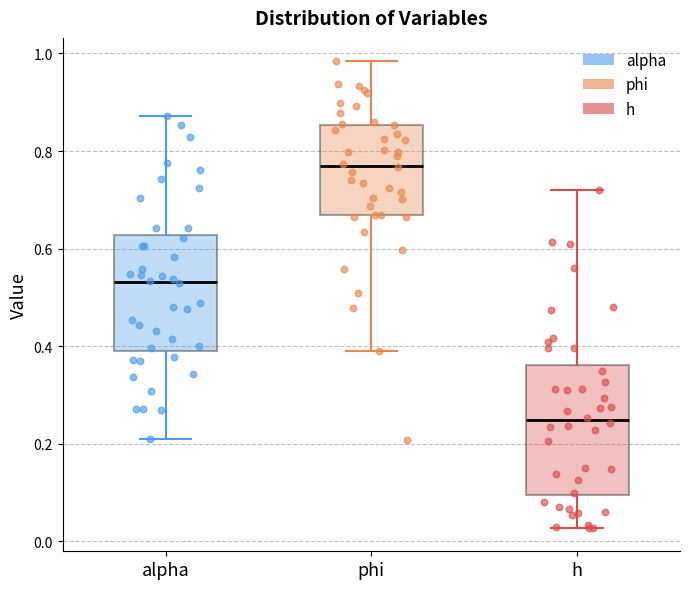

Which box's median line is the highest?

phi